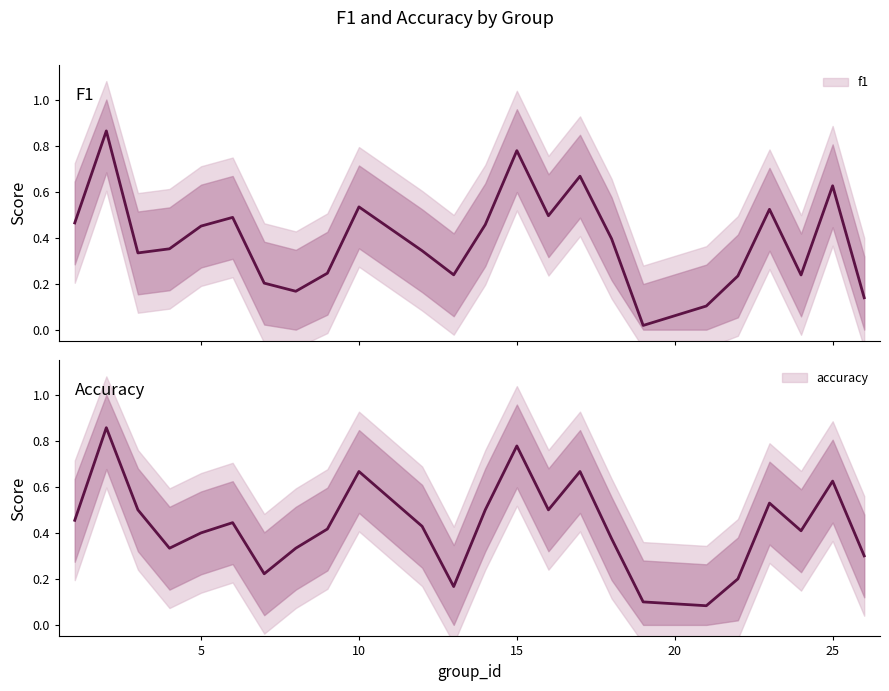

How many intersections are there between f1 and accuracy?

8